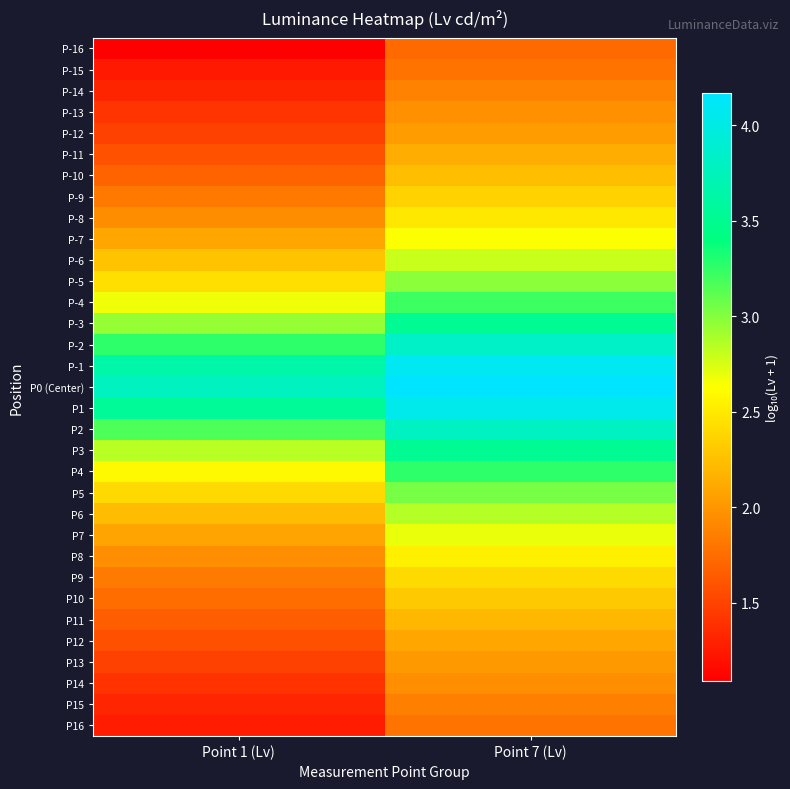

Rank the series at Point 1 (Lv) from highest to lowest value.

P0 (Center), P-1, P1, P-2, P2, P-3, P3, P-4, P4, P-5, P5, P-6, P6, P-7, P7, P8, P-8, P9, P-9, P10, P-10, P11, P-11, P12, P-12, P13, P-13, P14, P15, P-14, P16, P-15, P-16